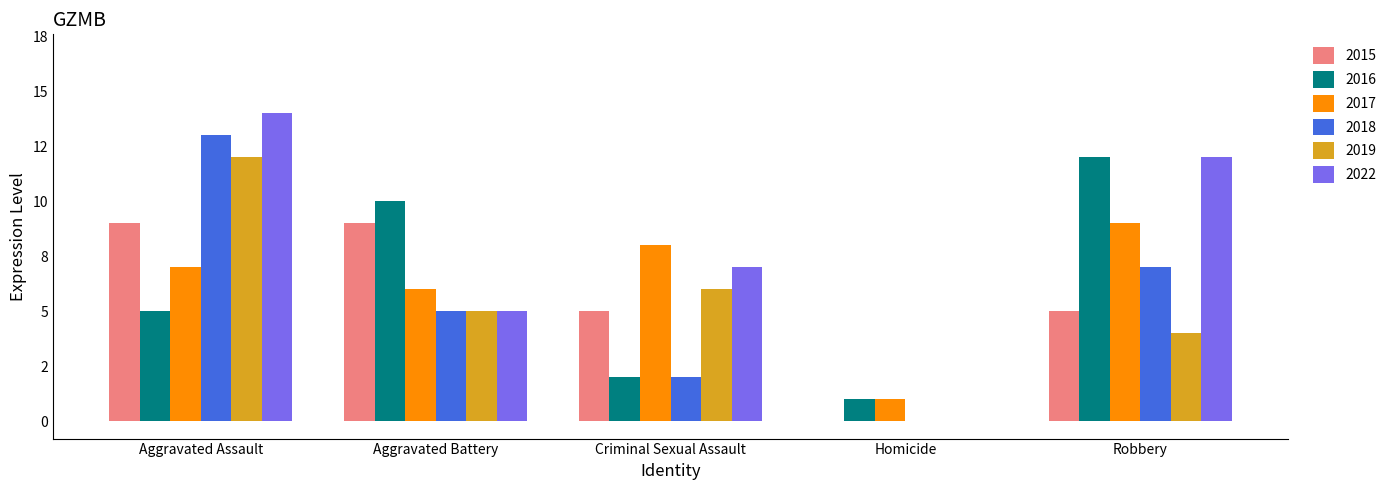

What are all the series names shown in the legend?

2015, 2016, 2017, 2018, 2019, 2022